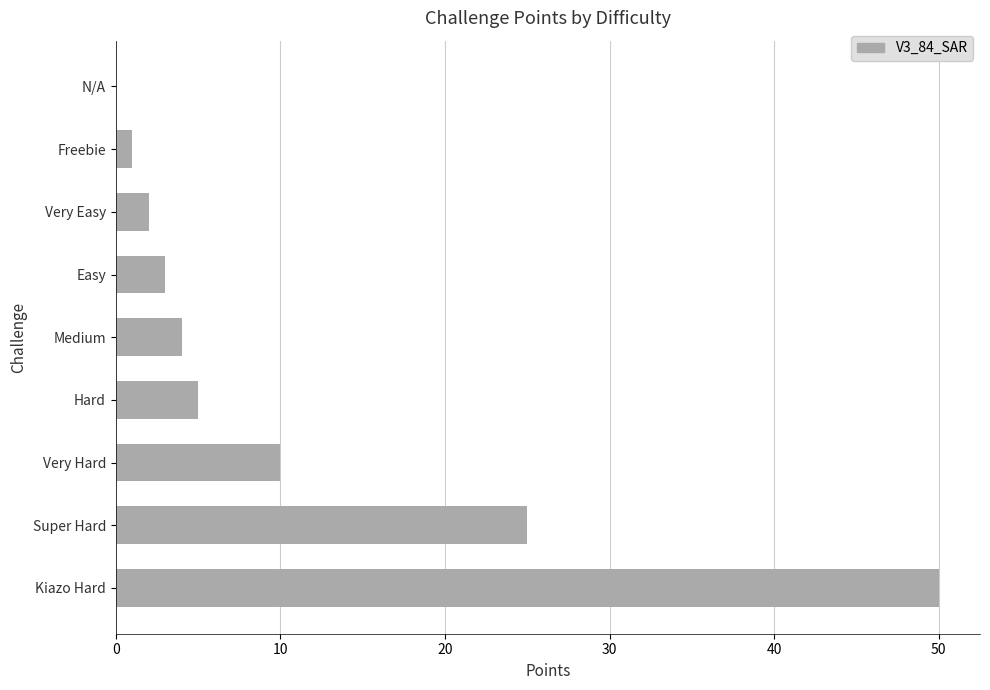

Reading top to bottom, list all the values displayed in this chart.

N/A=0	Freebie=1	Very Easy=2	Easy=3	Medium=4	Hard=5	Very Hard=10	Super Hard=25	Kiazo Hard=50